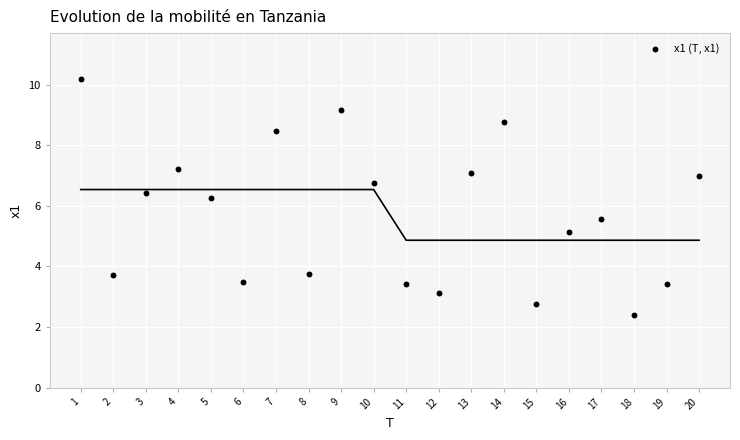

What Y value in the scatter plot is closest to 6?

6.3